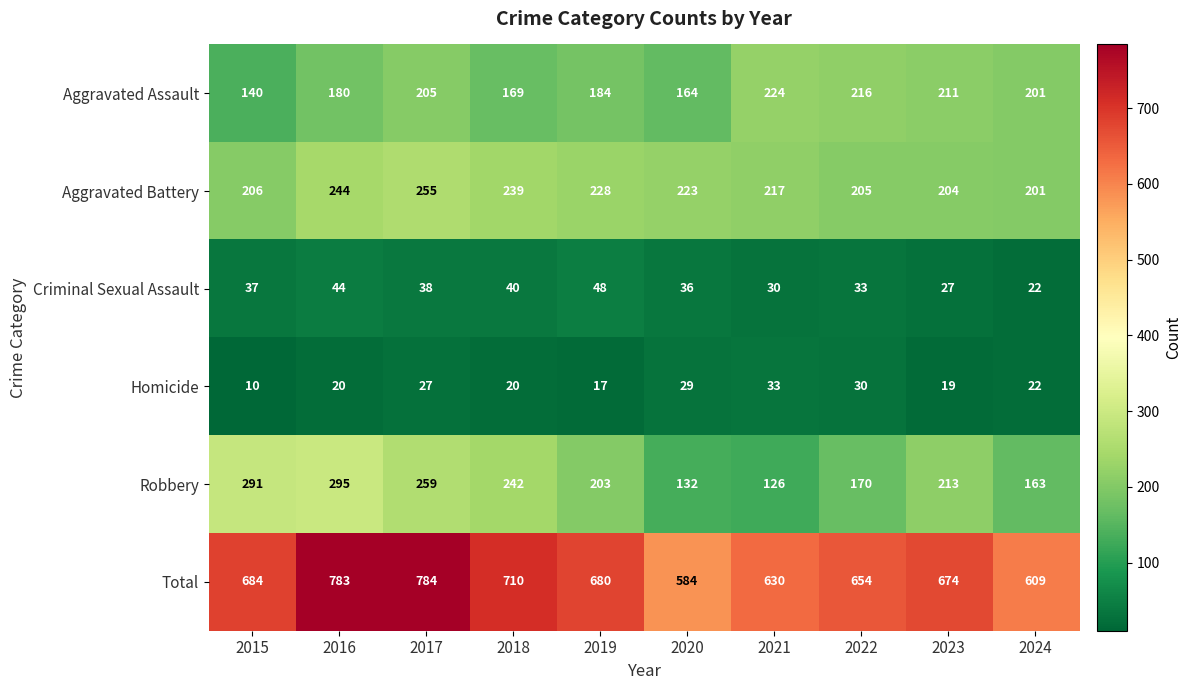

What is the difference between the maximum and minimum values in the Robbery series?

169